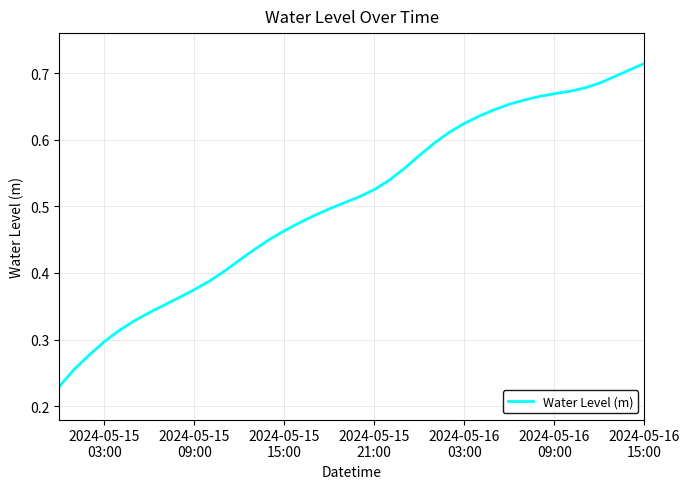

Count the values in the range 0 to 1.

40